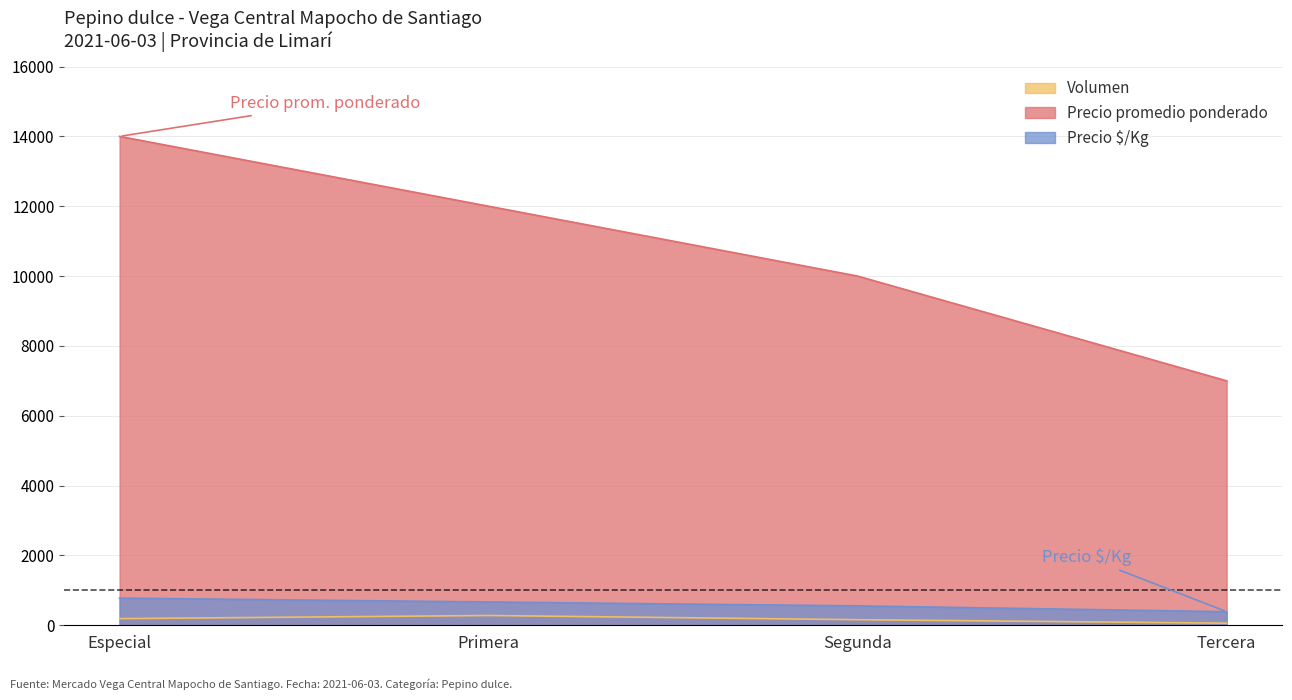

Which series has the largest range (max minus min)?

Precio promedio ponderado